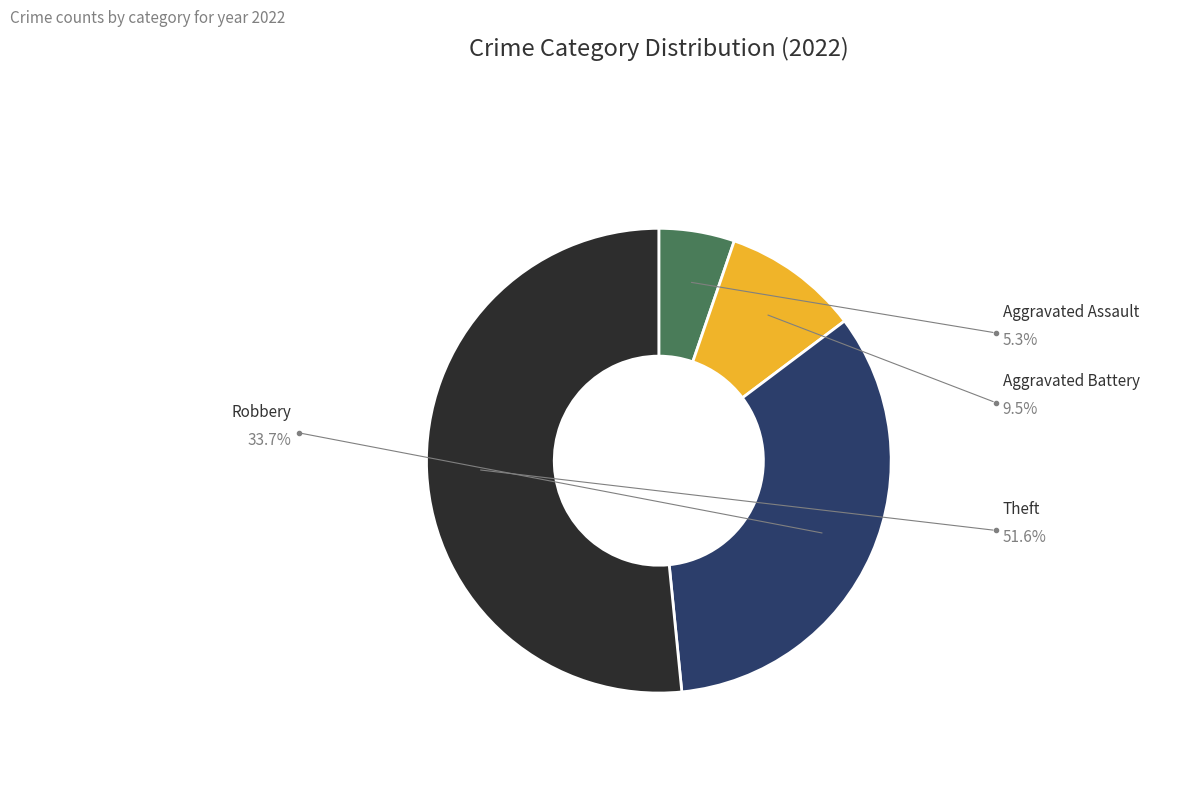

How many segments does this pie chart have?

4